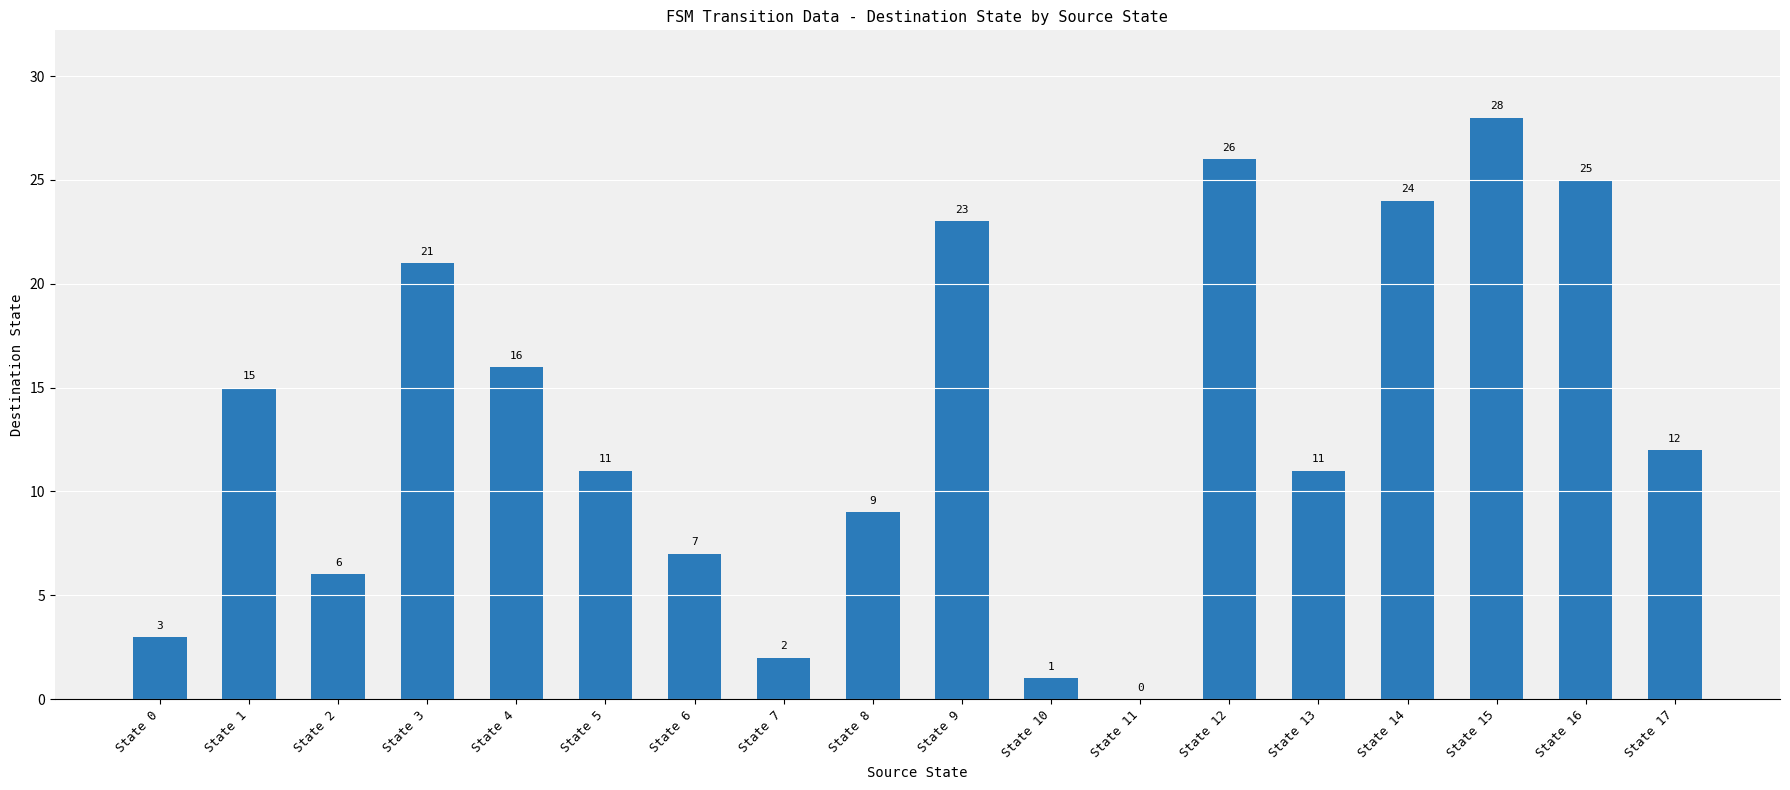

Are the bars horizontal?

No